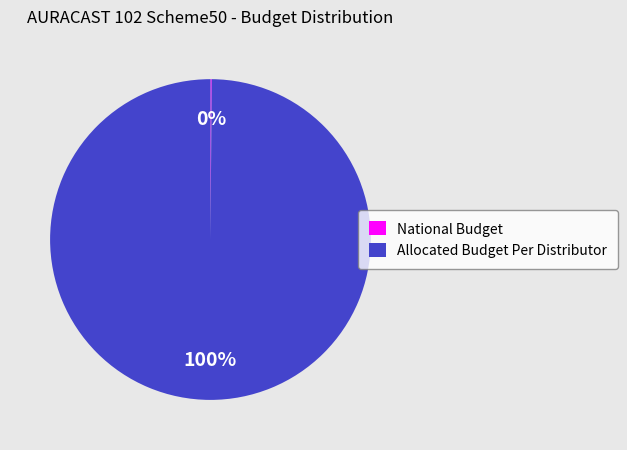

Which slice is the largest?

Allocated Budget Per Distributor